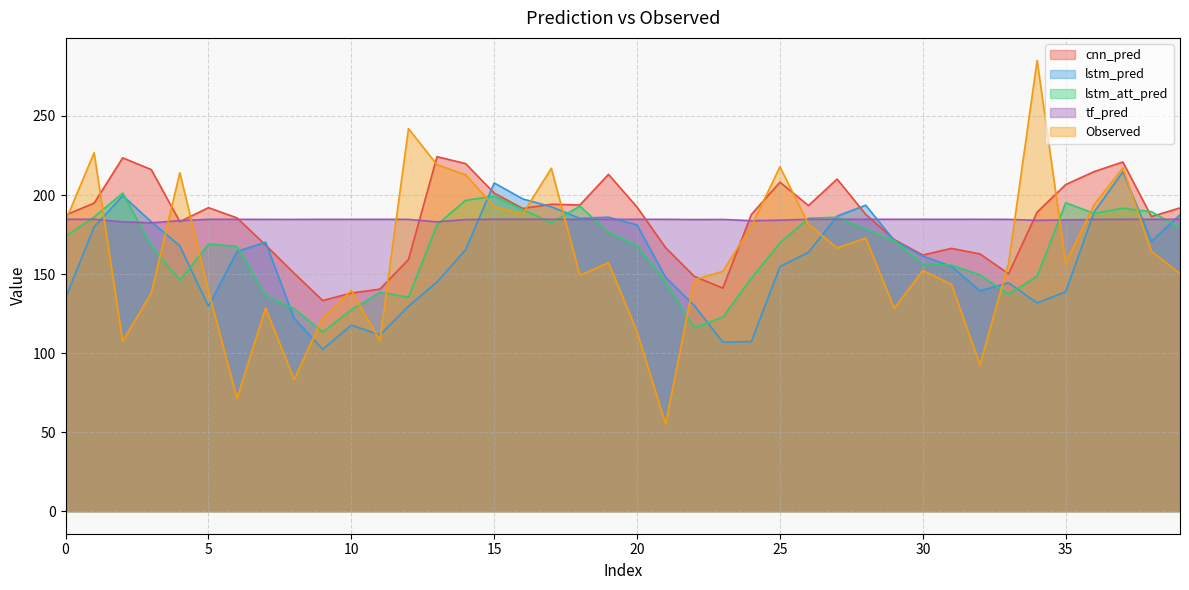

What is the maximum value shown in the chart?

285.1